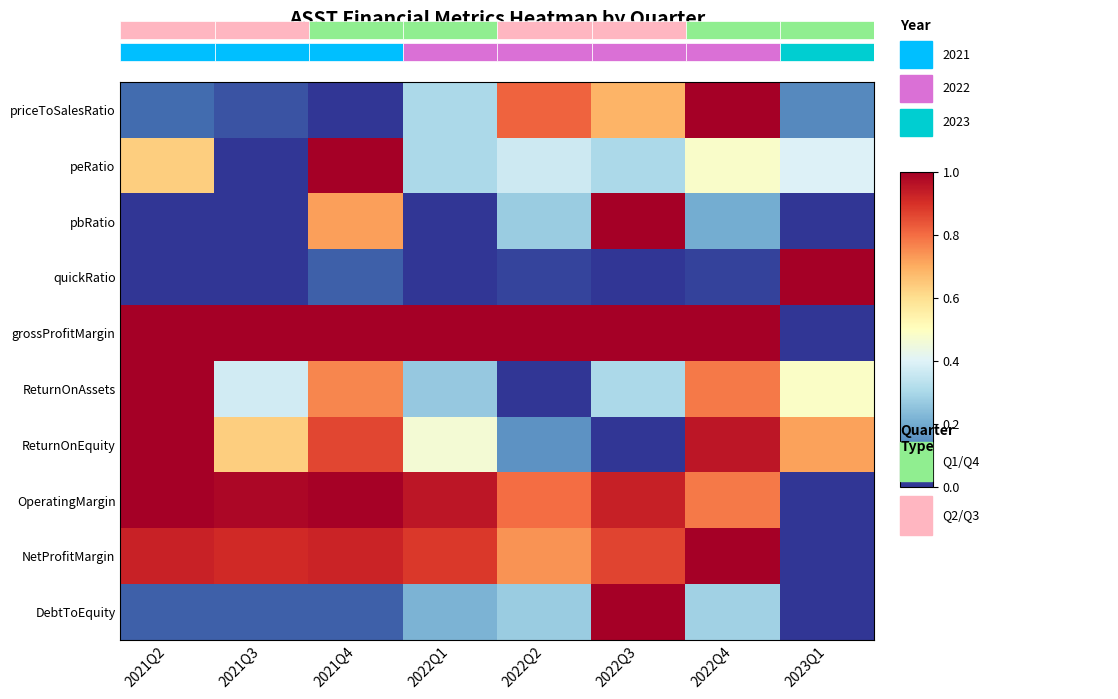

At which label does DebtToEquity reach its peak?

2022Q3